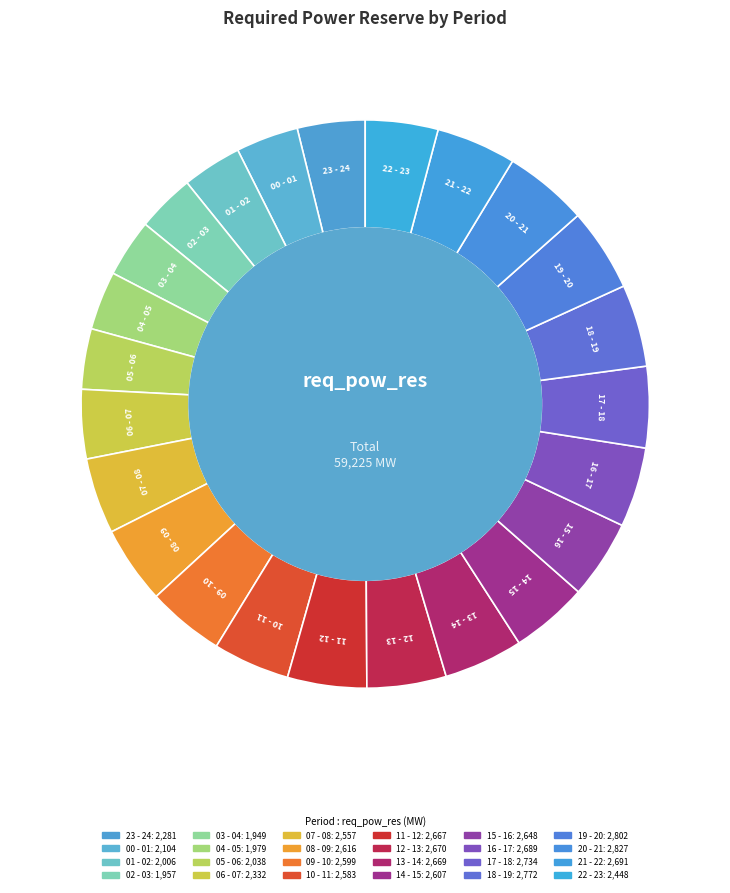

True or false: 12 - 13 accounts for 5% of the total.

True